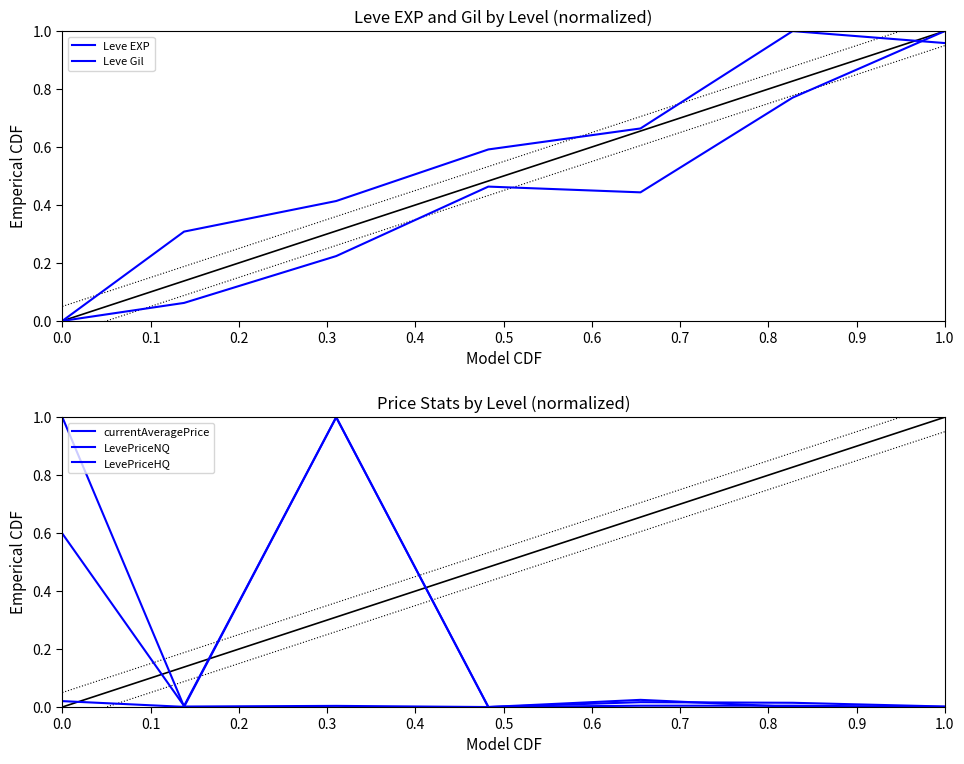

Reading left to right, what are all the values shown in this chart?

Leve EXP: 0.0	0.1	0.2	0.5	0.4	0.8	1.0
Leve Gil: 0.0	0.3	0.4	0.6	0.7	1.0	1.0
currentAveragePrice: 0.6	0.0	1.0	0.0	0.0	0.0	0.0
LevePriceNQ: 1.0	0.0	0.0	0.0	0.0	0.0	0.0
LevePriceHQ: 0.0	0.0	1.0	0.0	0.0	0.0	0.0